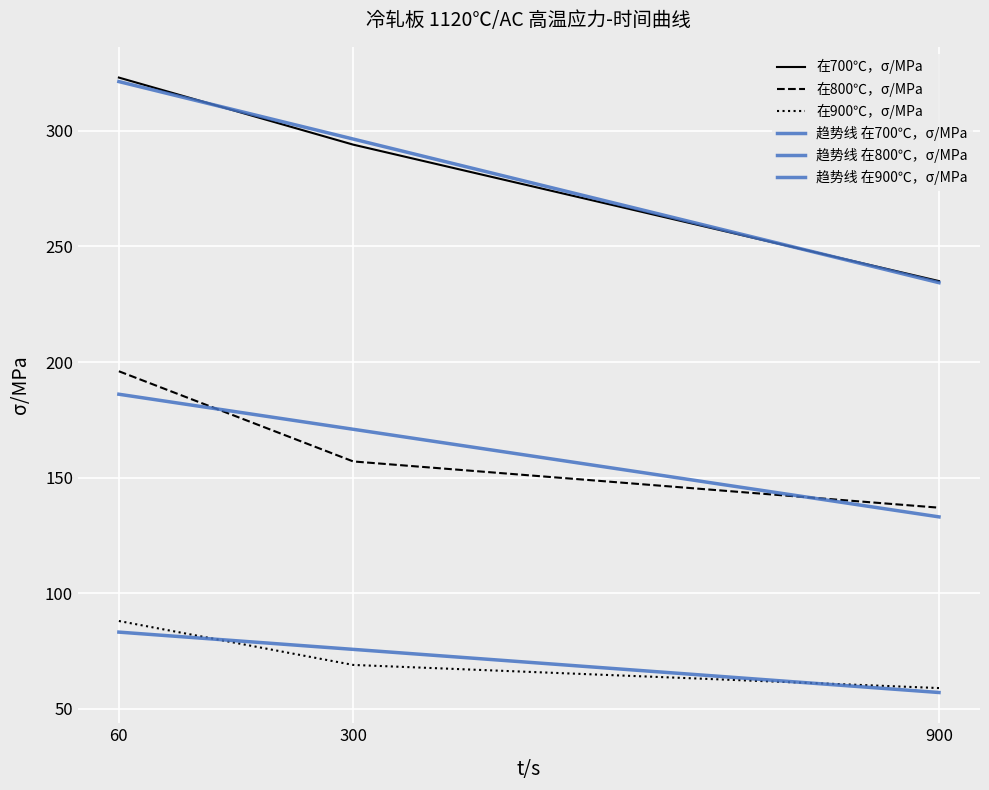

How many distinct data groups are displayed?

6